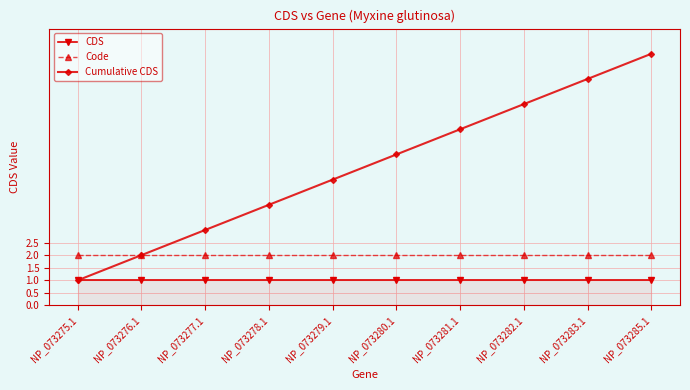

What are all the series names shown in the legend?

CDS, Code, Cumulative CDS